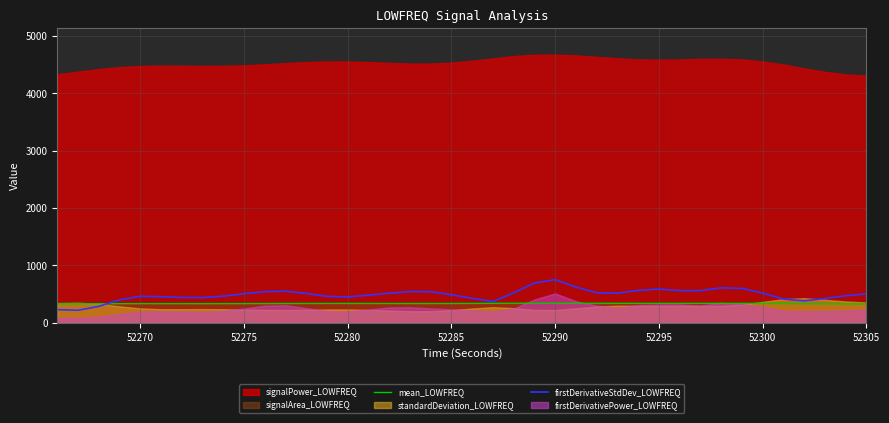

How many lines are shown in the chart?

2